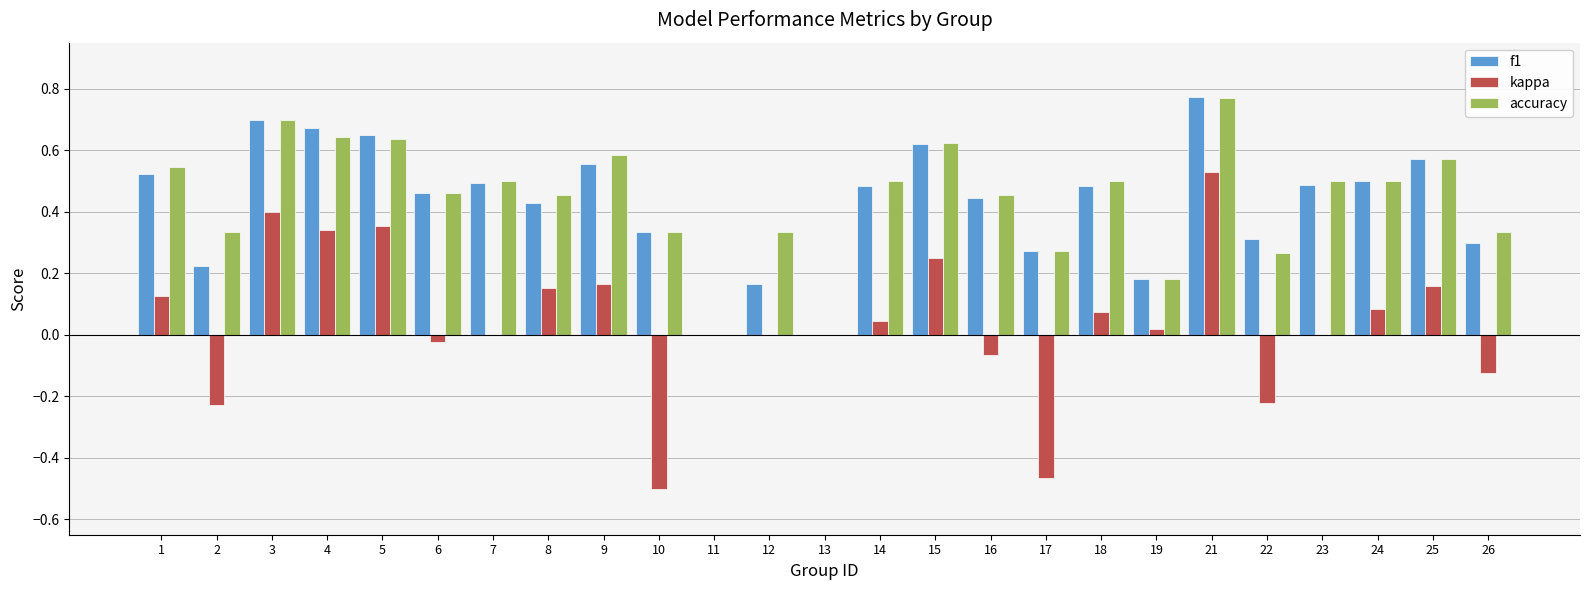

What is the total value across all series at 1?

1.2